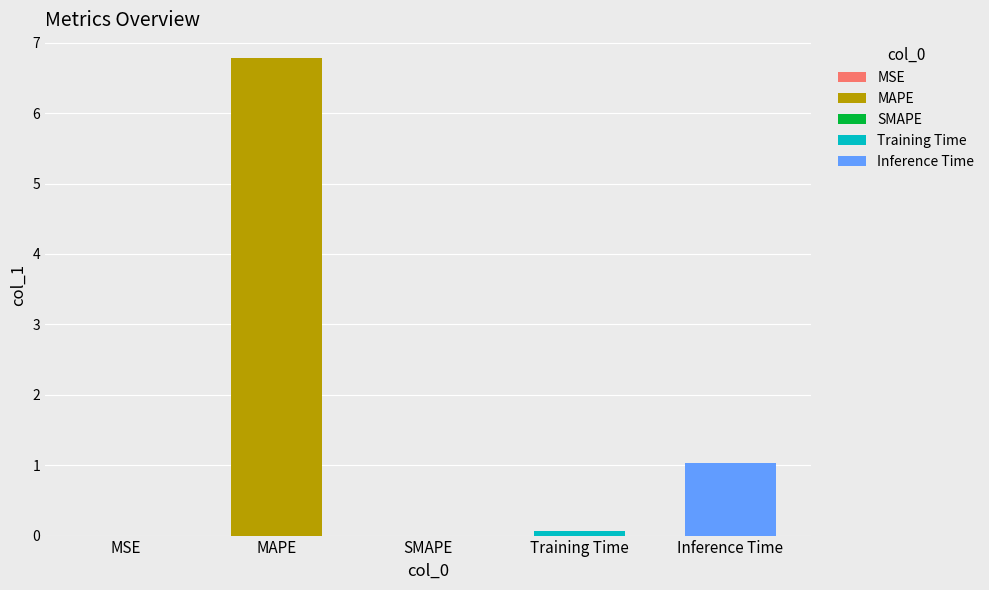

What is the change in value from Training Time to Inference Time?

+1.0